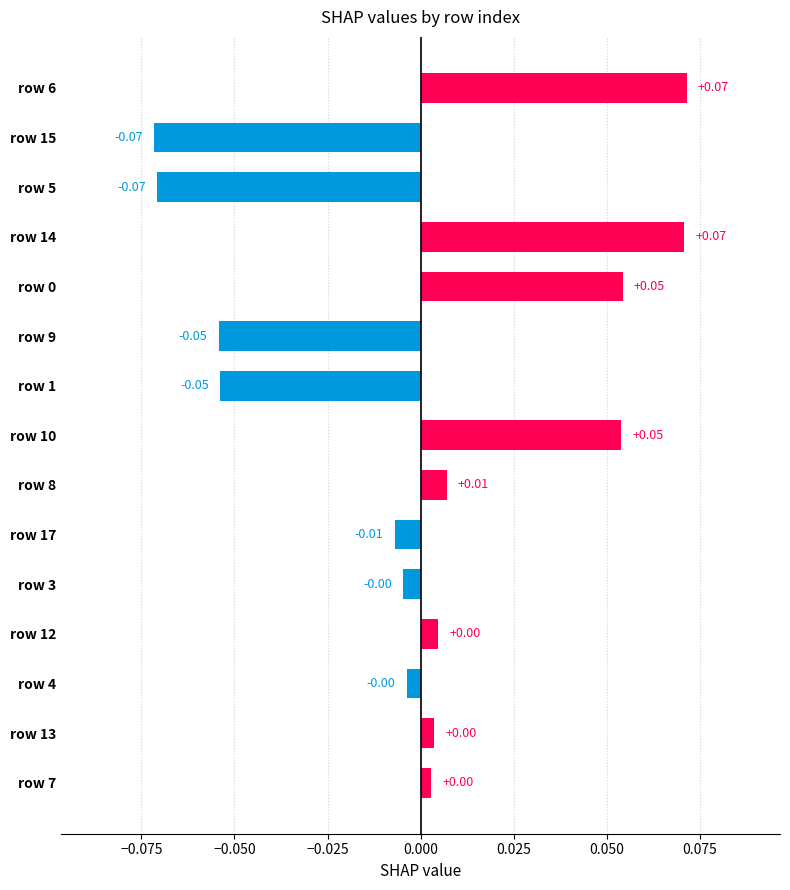

What is the change in value from row 17 to row 14?

+0.1